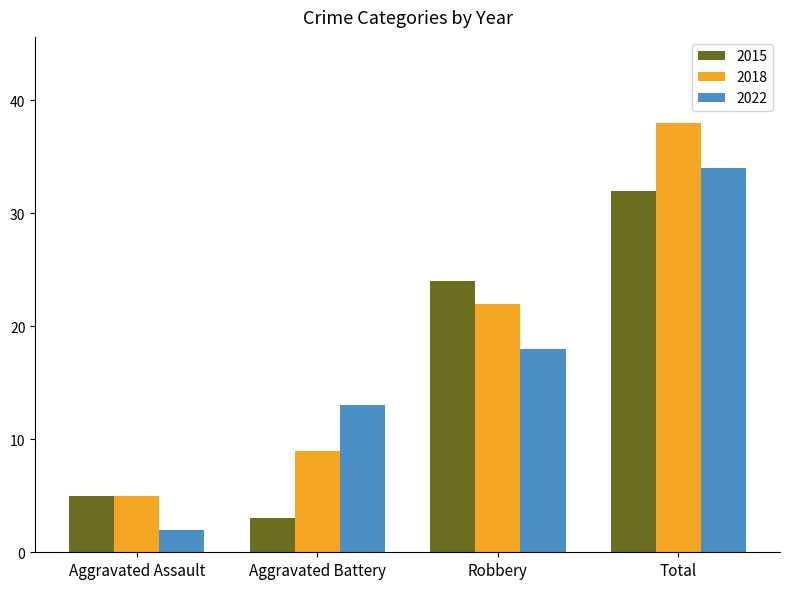

Which series has the widest spread of values?

2018